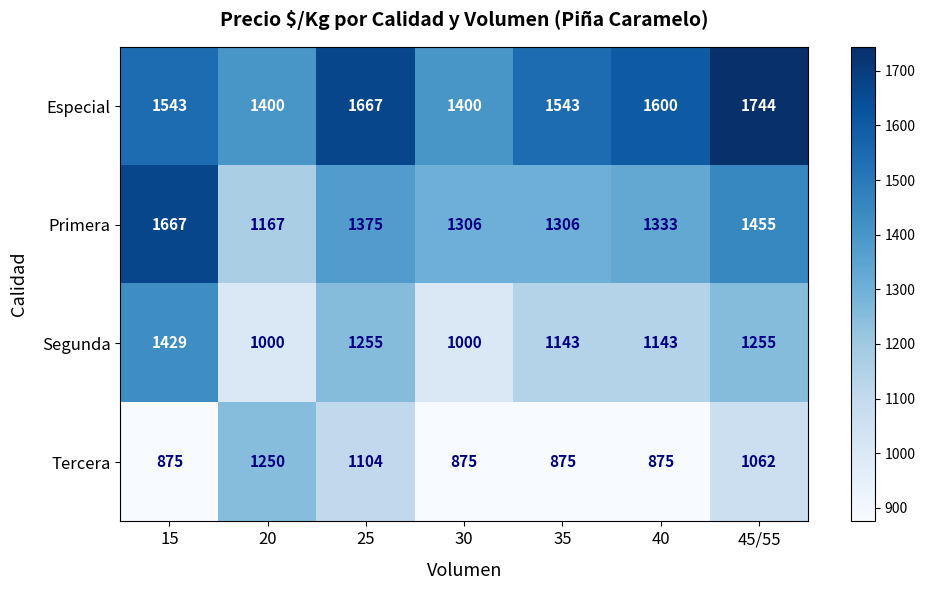

Reading left to right, list all the values displayed in this chart.

Especial: 1543	1400	1667	1400	1543	1600	1744
Primera: 1667	1167	1375	1306	1306	1333	1455
Segunda: 1429	1000	1255	1000	1143	1143	1255
Tercera: 875	1250	1104	875	875	875	1062